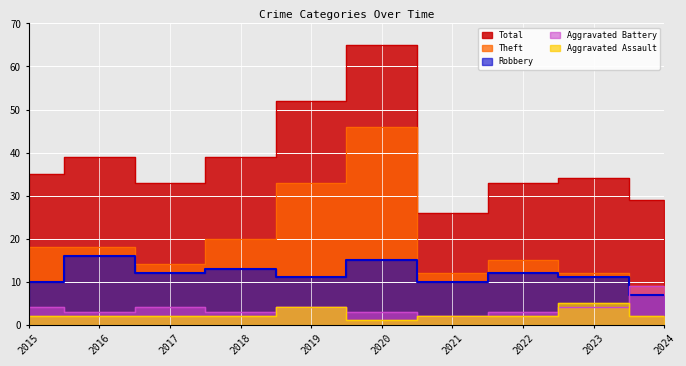

What are all the series names shown in the legend?

Aggravated Assault, Aggravated Battery, Robbery, Theft, Total